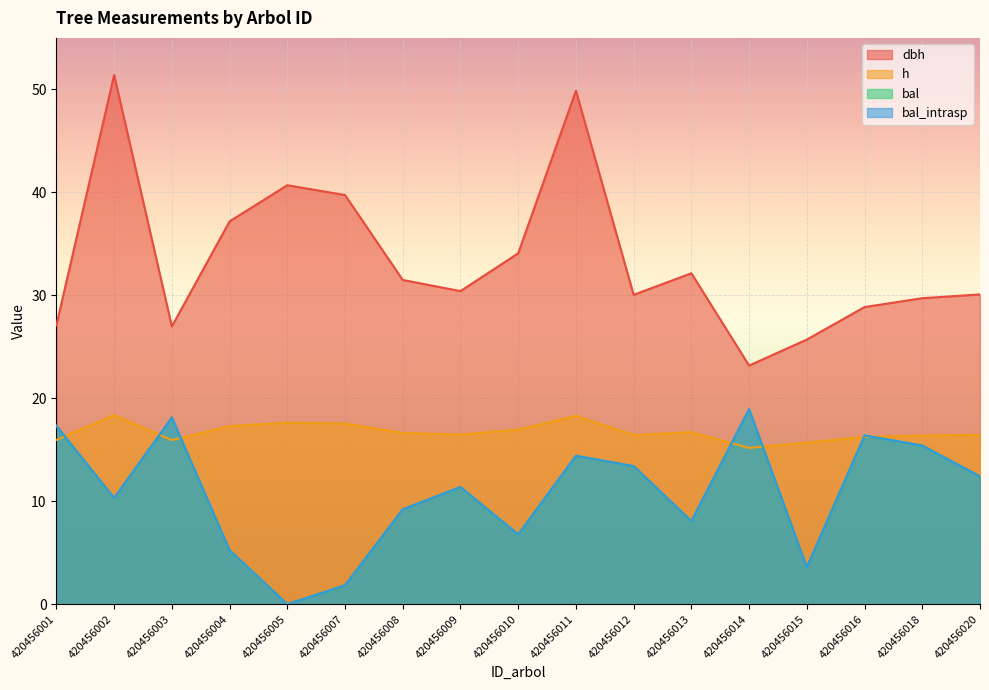

At how many categories does at least one series exceed 23?

17